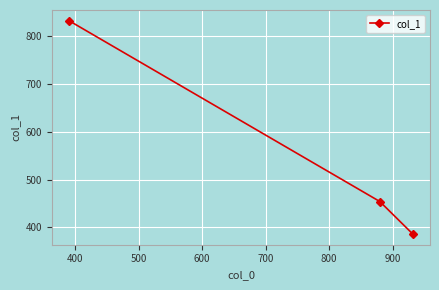

What is the difference between the maximum and second lowest values?

378